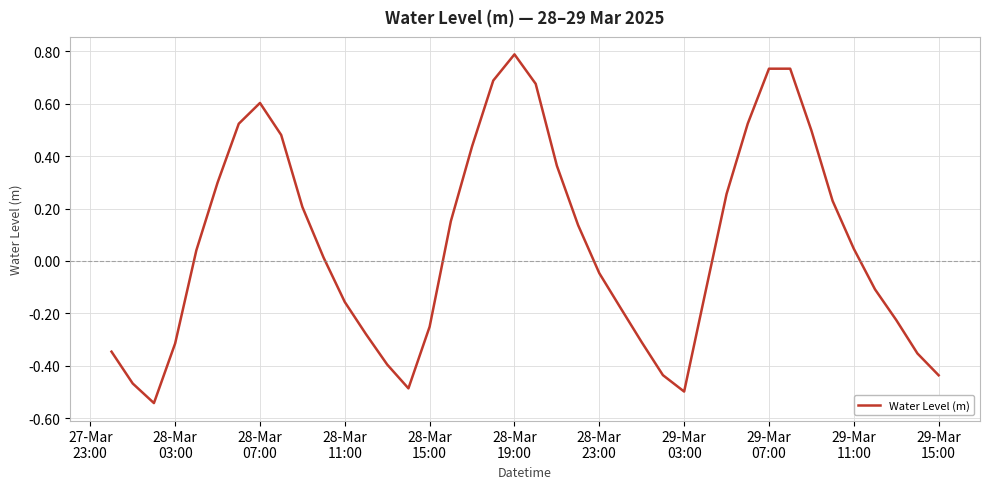

What is the difference between the maximum and minimum values?

1.3